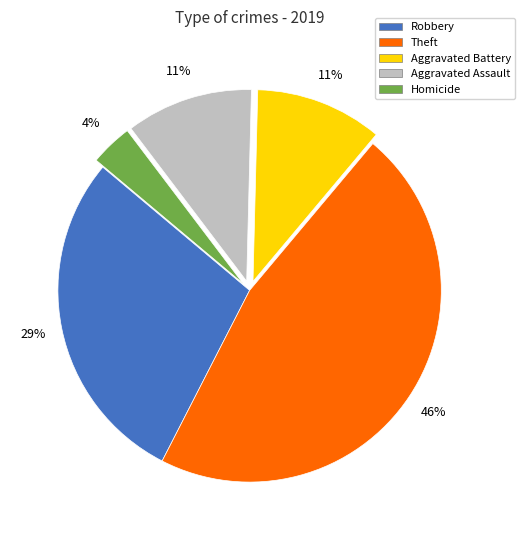

To the nearest percent, what is the average slice percentage?

20%